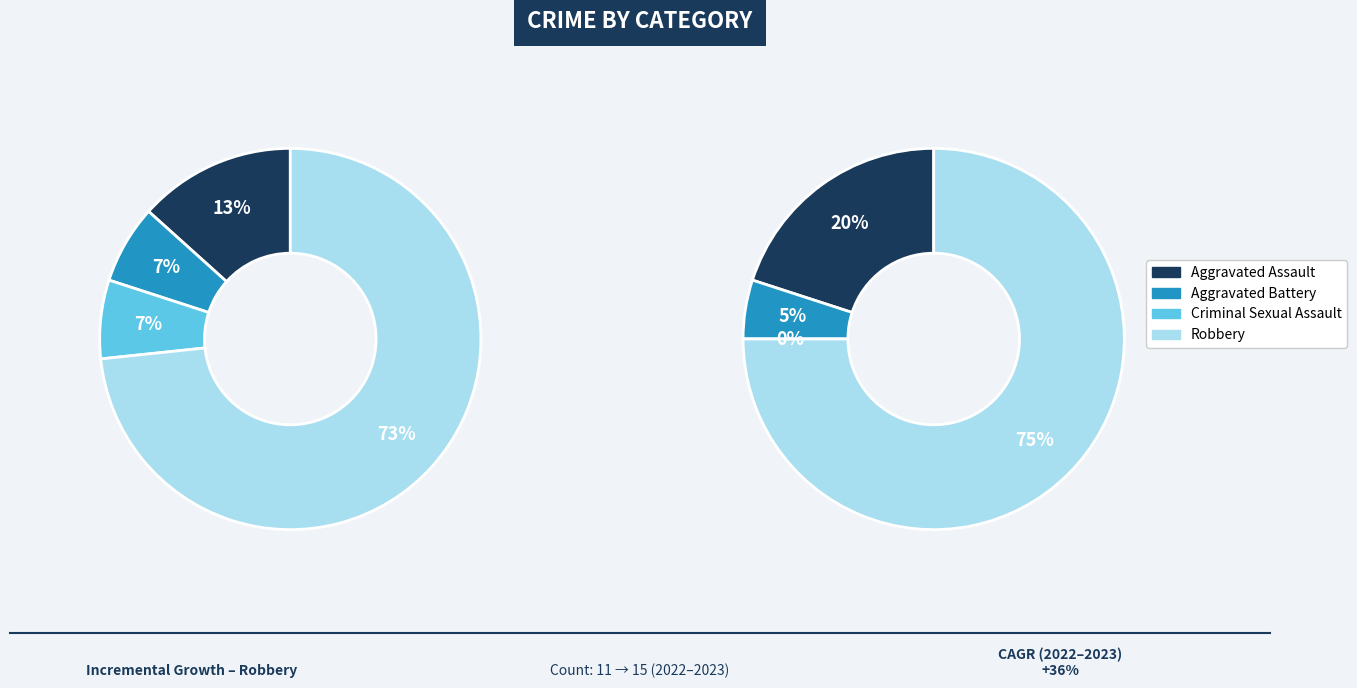

What is the difference between the highest and lowest values at Robbery?

4